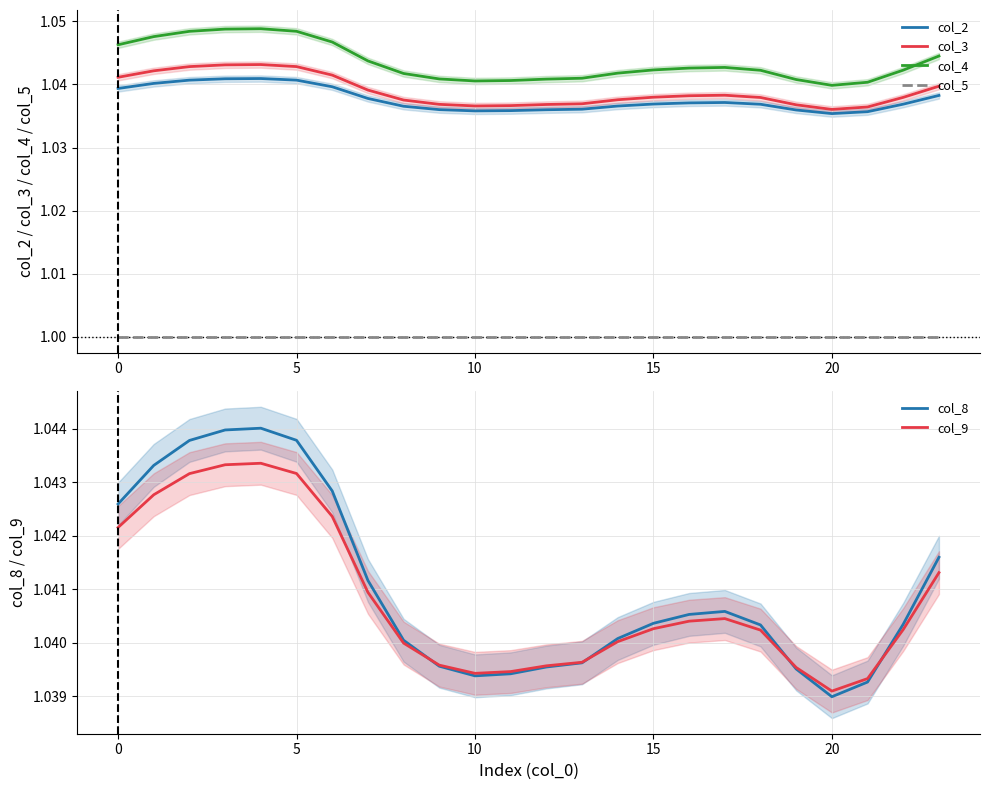

At which label does col_9 reach its minimum?

20